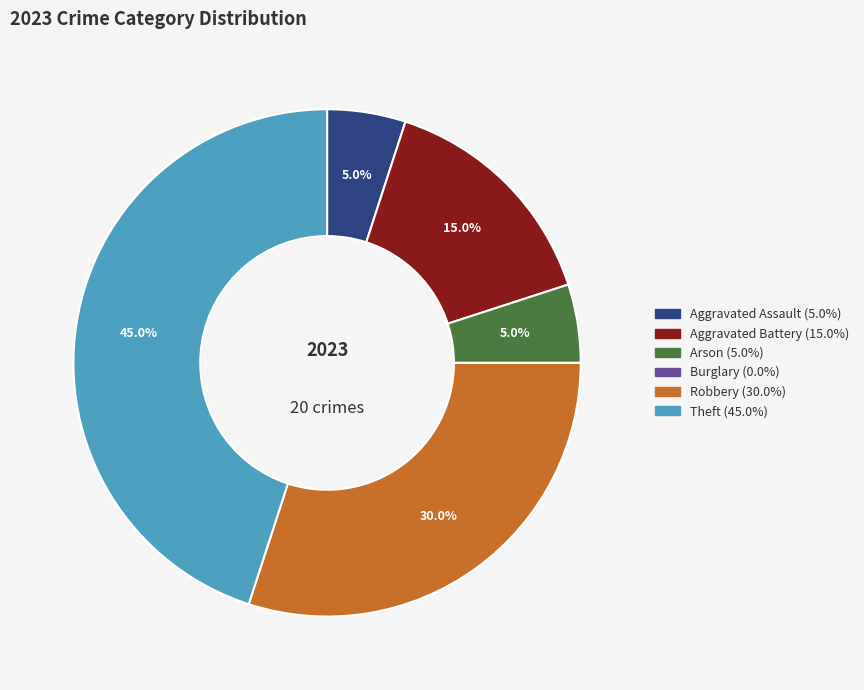

What is the ratio of the value at Aggravated Assault to the value at Aggravated Battery?

0.3